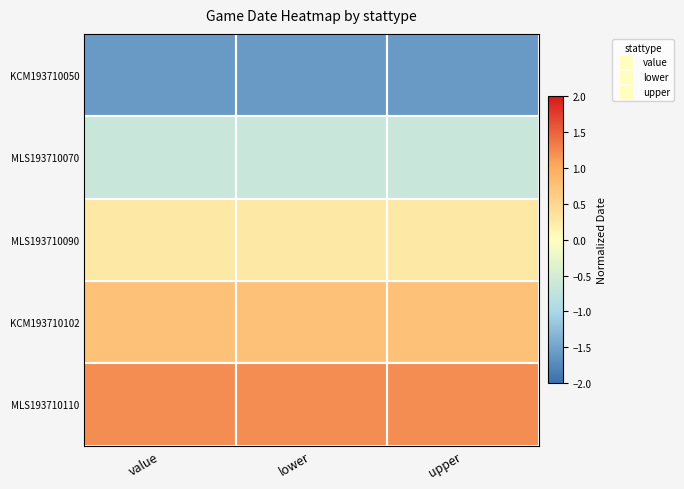

Rank the series by their average value, from lowest to highest.

KCM193710050, MLS193710070, MLS193710090, KCM193710102, MLS193710110